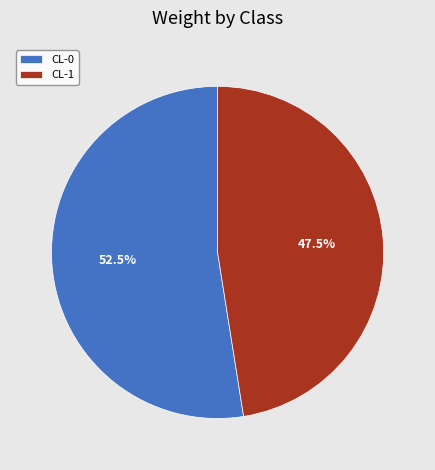

Rank the categories by value from lowest to highest.

CL-1, CL-0